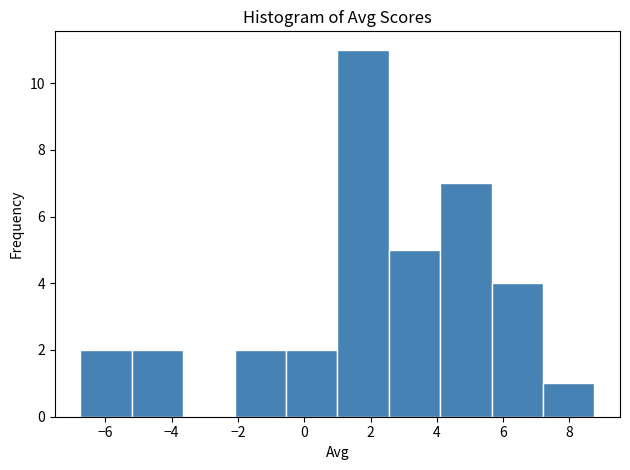

Over which range of the x-axis is the bar tallest?

1.00 to 2.55